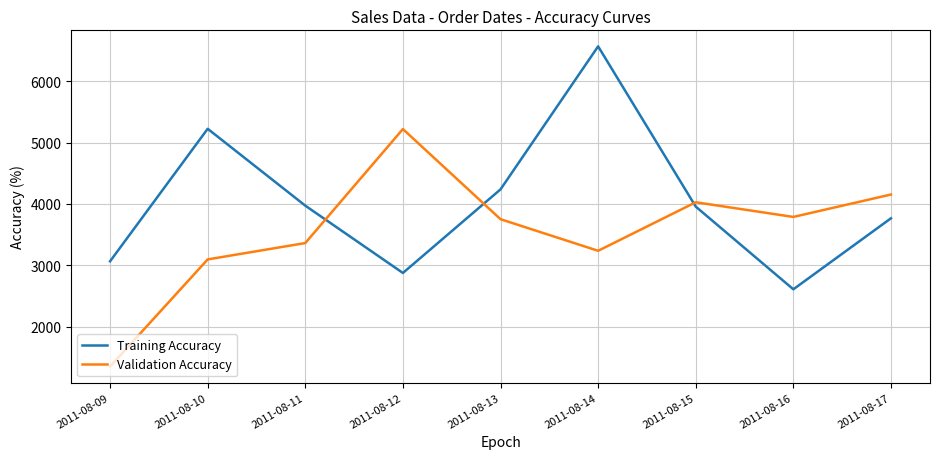

What is the spread (max minus min) of values at 2011-08-10?

2129.6